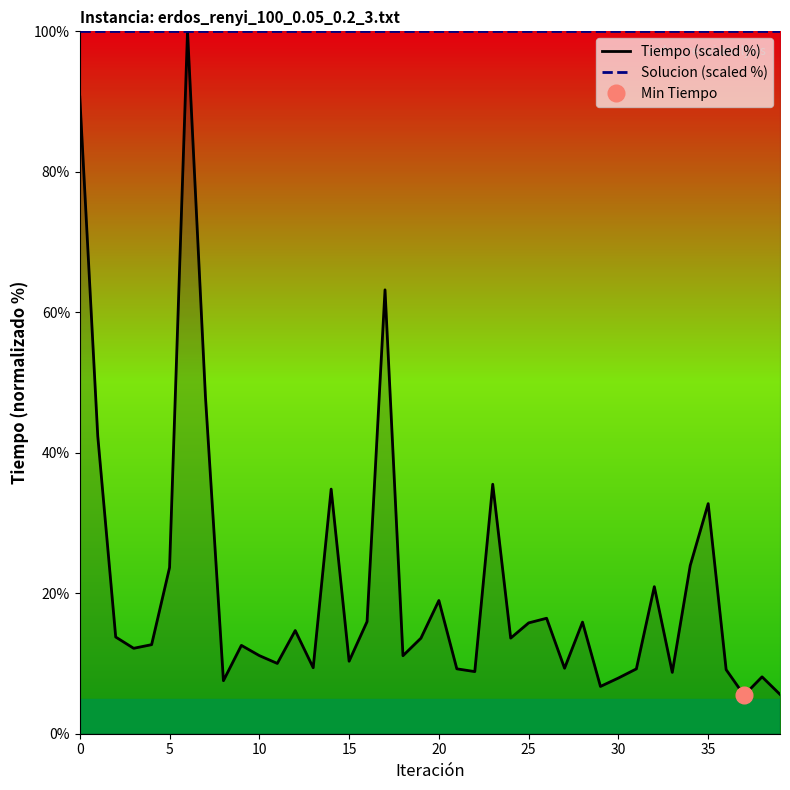

List the series in order of their overall mean, highest first.

Solucion (scaled %), Tiempo (scaled %)